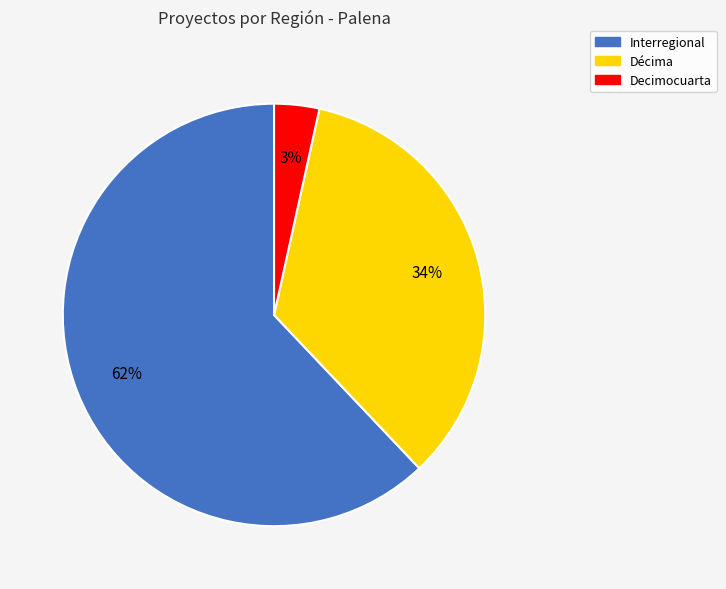

To the nearest percent, what is the average slice percentage?

33%